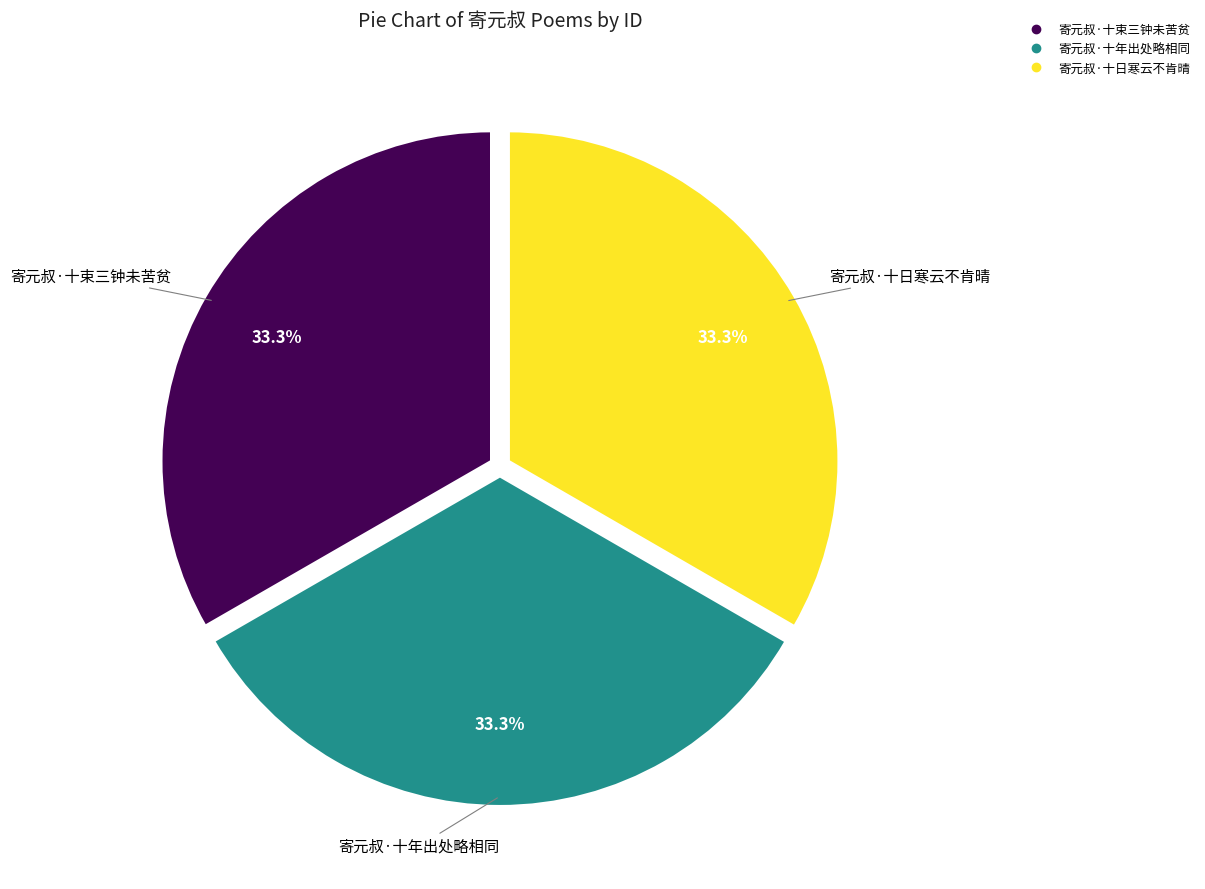

Count the number of slices in the pie.

3